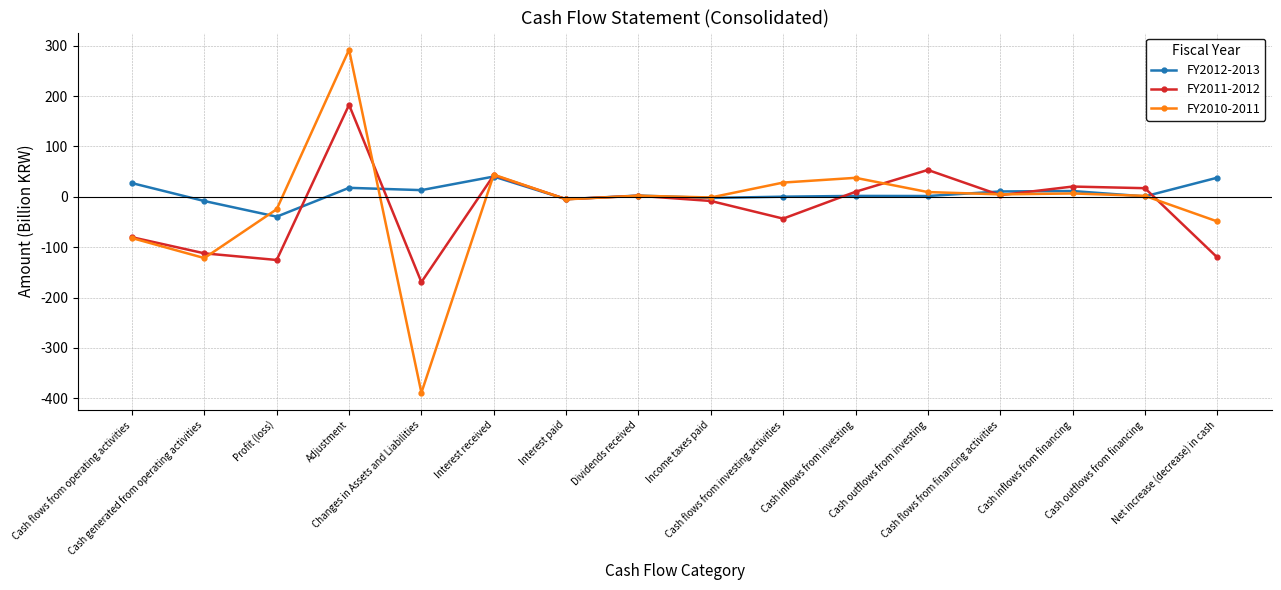

Does the chart display data point markers on the line(s)?

Yes